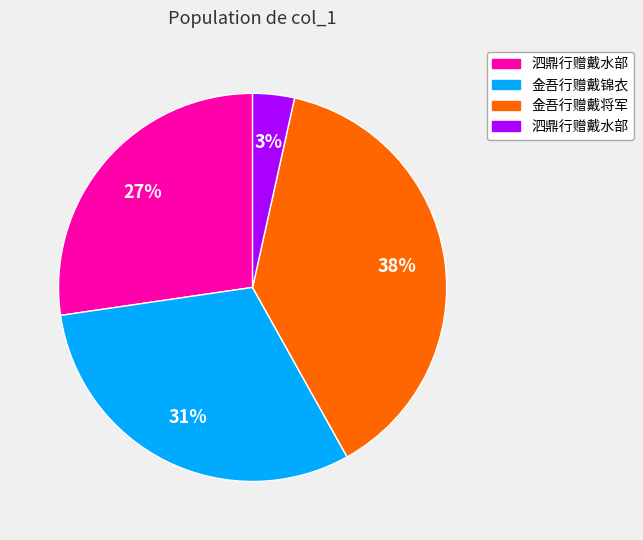

To the nearest percent, what is the average slice percentage?

25%